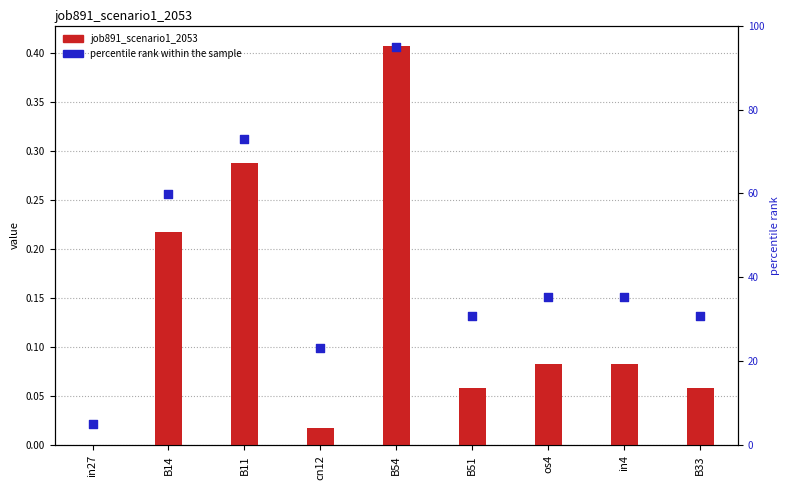

Which series has the largest total across all categories?

percentile rank within the sample